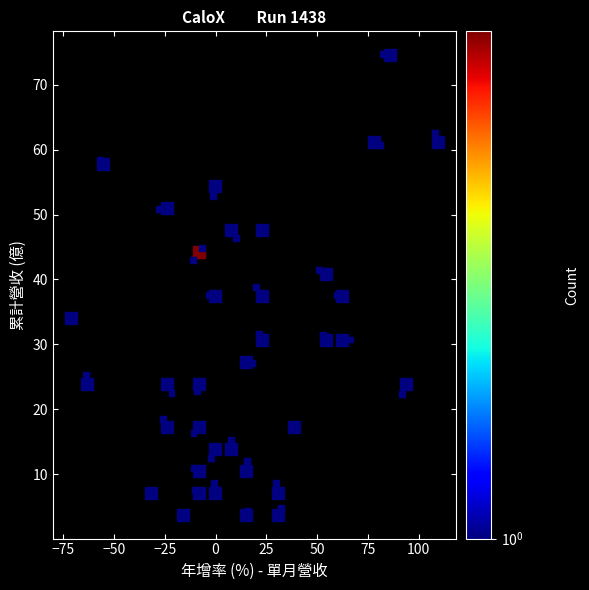

What is the range of X values (max minus min)?

178.2